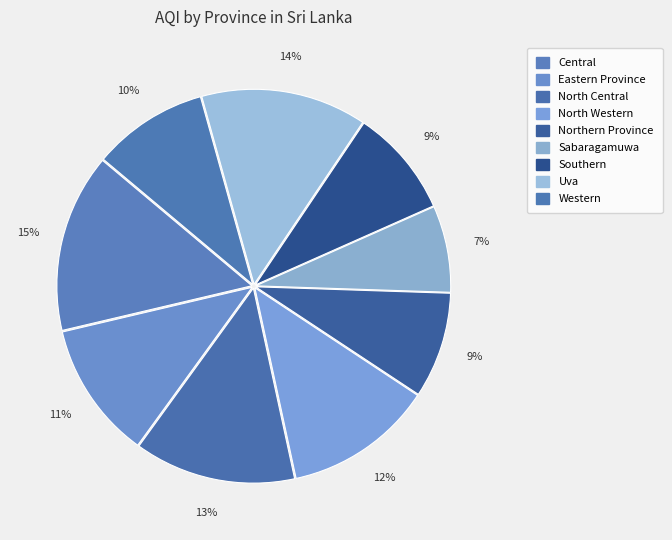

Which category has the biggest portion of the pie?

Central